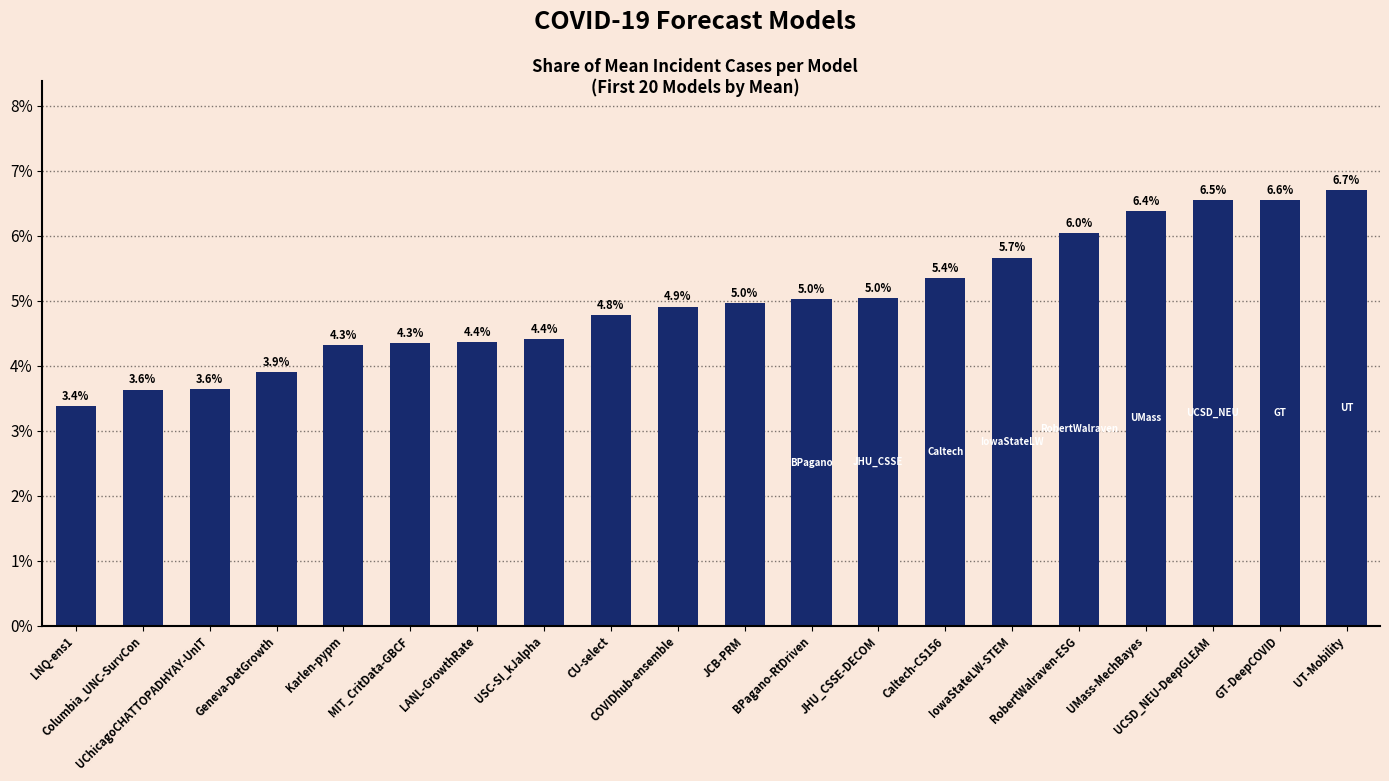

What is the average value?

5.0